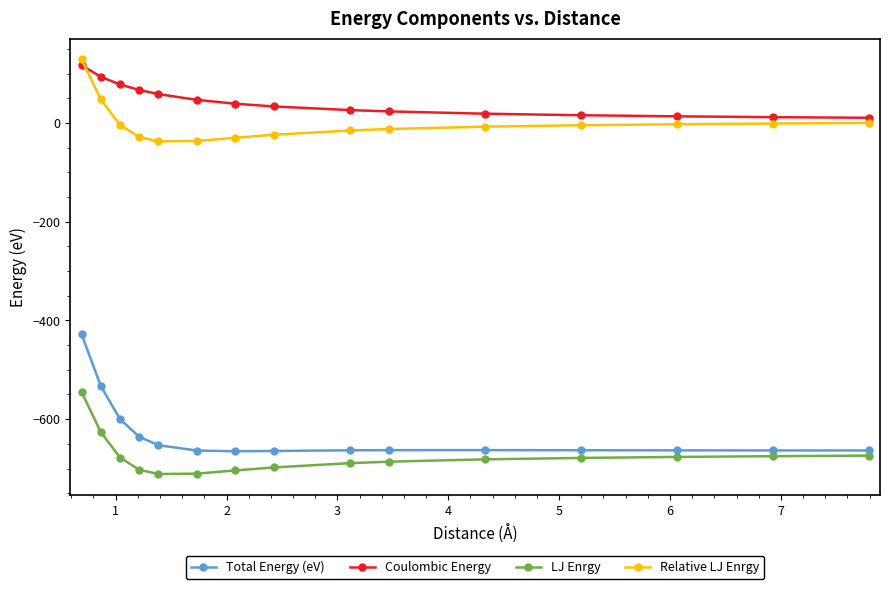

How many distinct data groups are displayed?

4